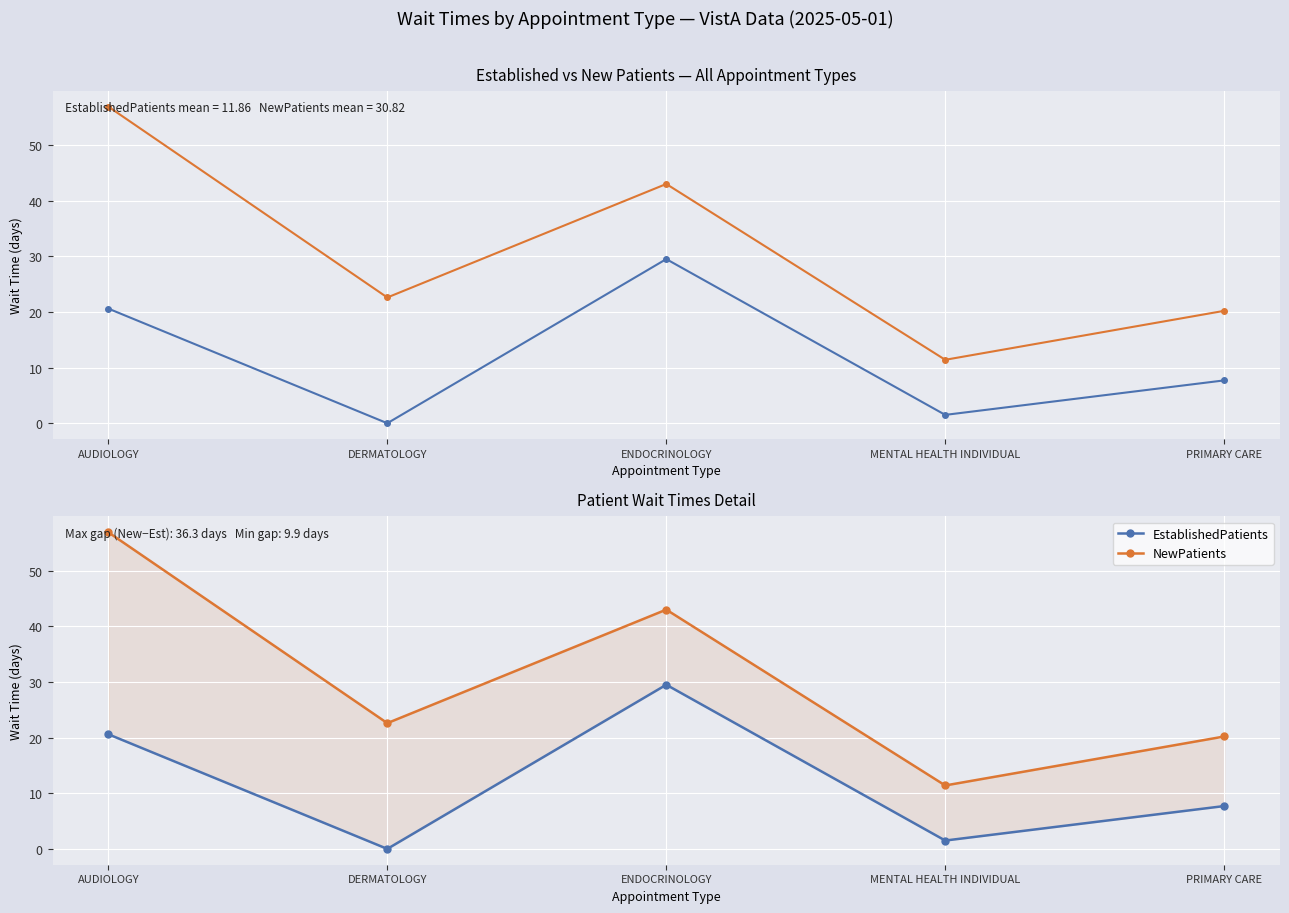

Where is NewPatients nearest to the value 34?

ENDOCRINOLOGY